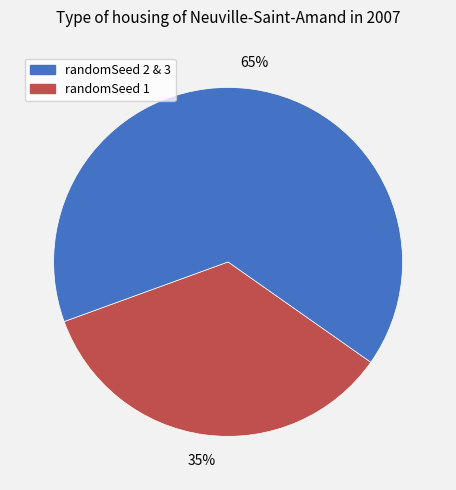

How many segments does this pie chart have?

2